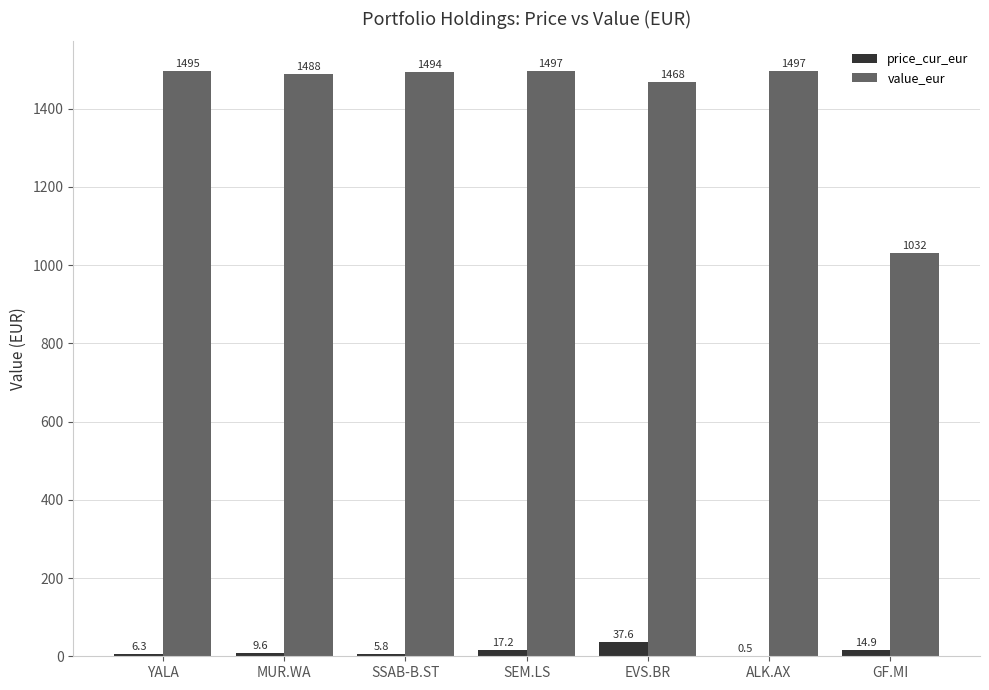

Does the chart contain stacked bars?

No